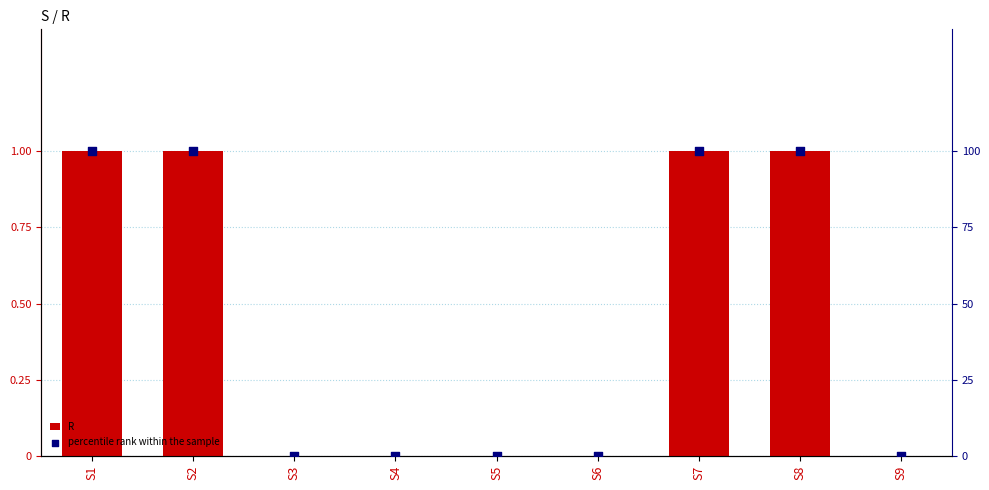

At which category is the sum across all series the highest?

S1